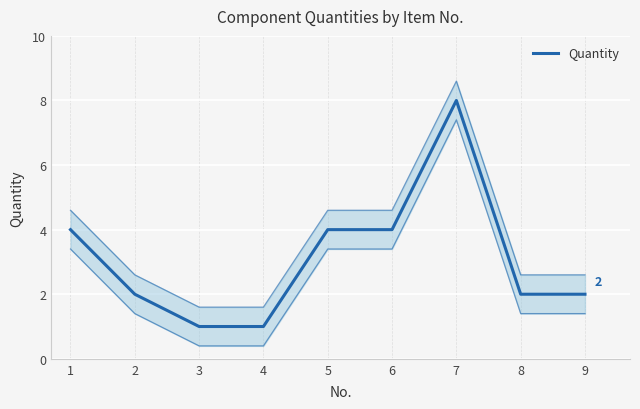

How many interior local peaks (higher than both neighbors) does the data have?

1